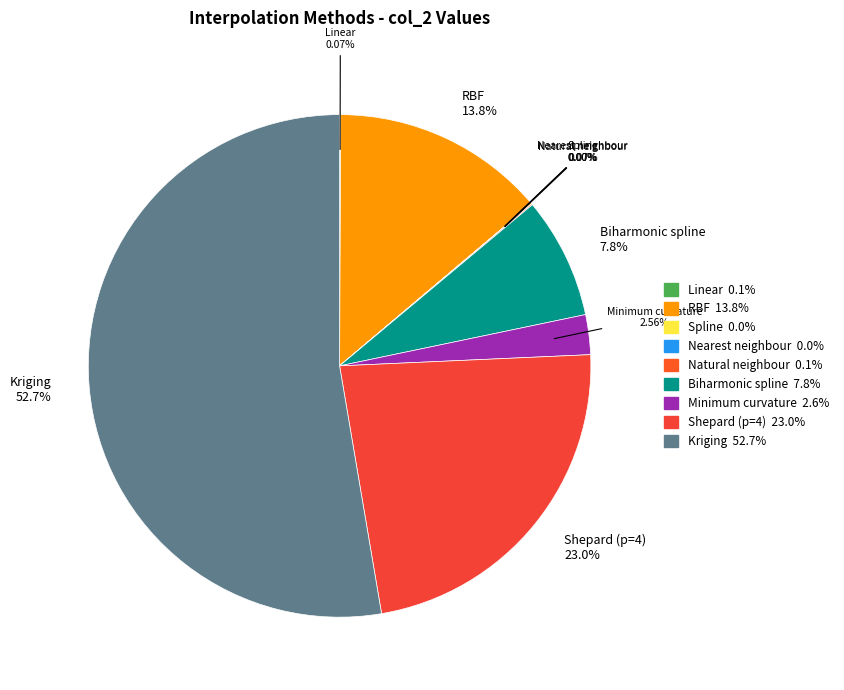

Which slice represents more than half of the pie?

Kriging